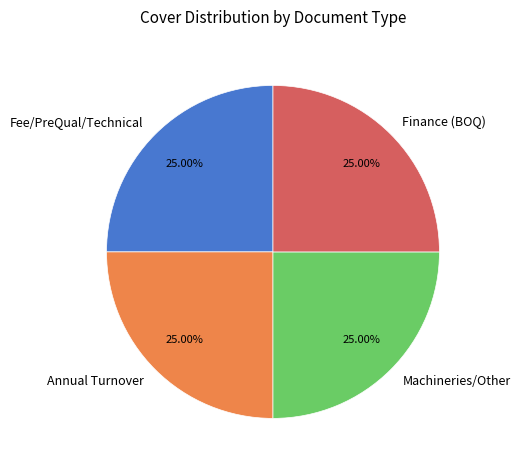

How many segments does this pie chart have?

4